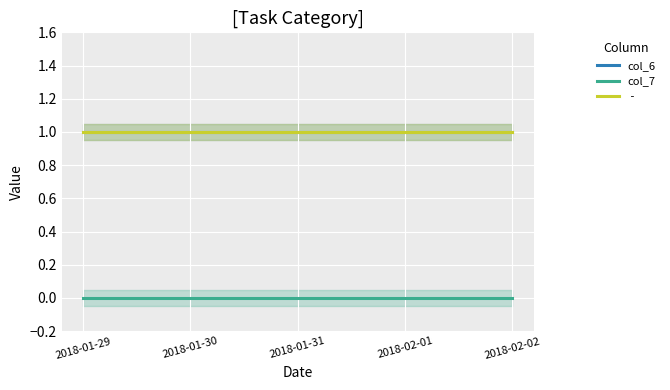

True or false: col_6 has more than 2 points higher than both neighbors.

False